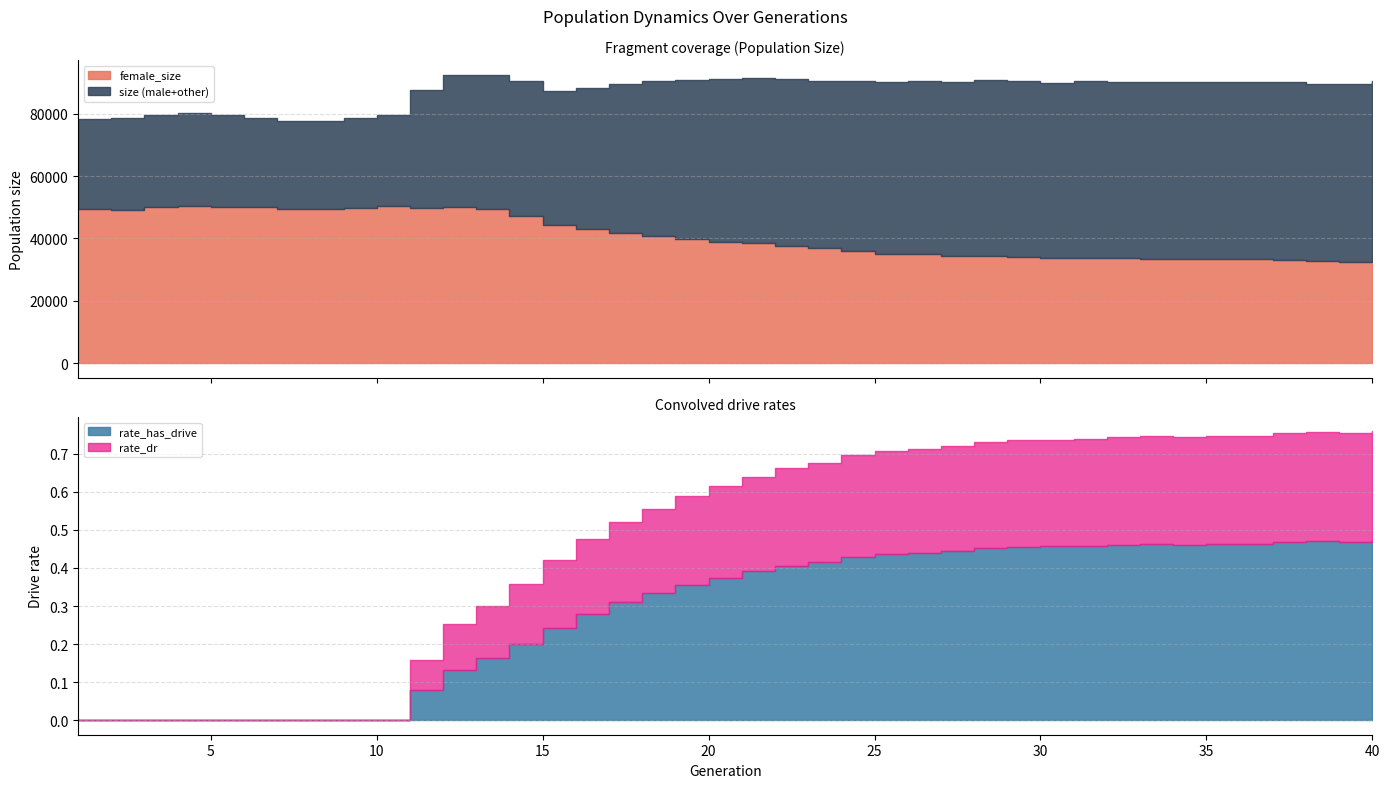

Rank the series at 12 from lowest to highest value.

rate_dr, rate_has_drive, female_size, size